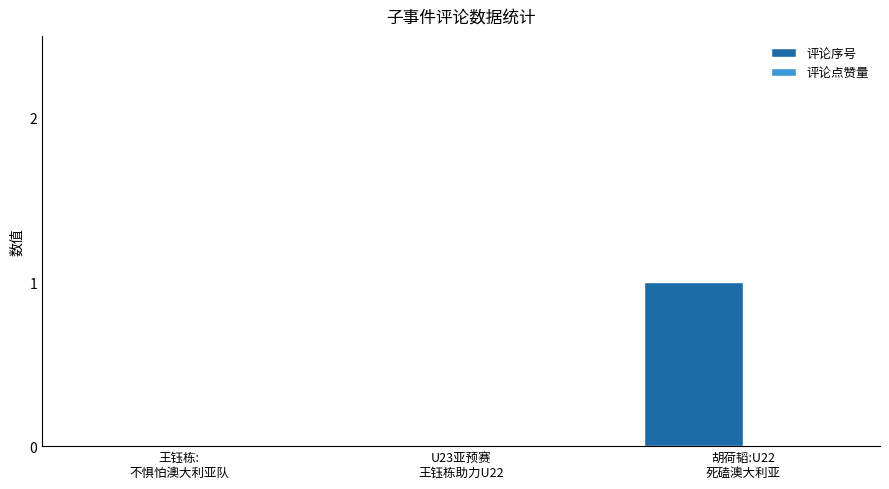

Count the number of categories in the chart.

3